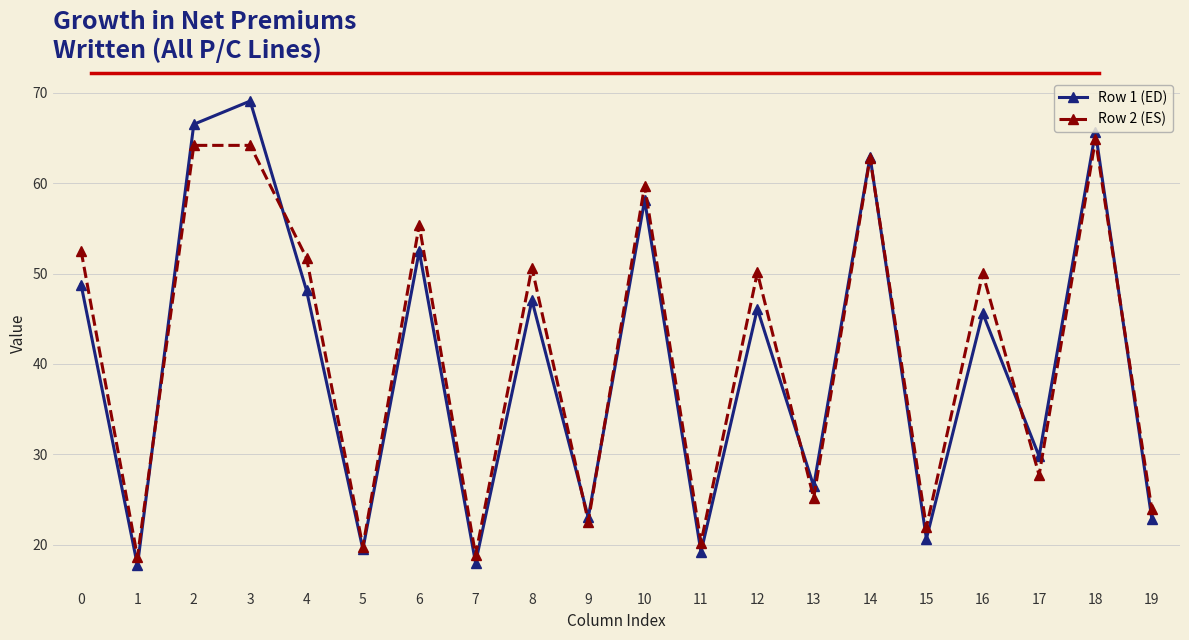

The Row 1 (ED) series shows 7.6 at 1. True or false?

False